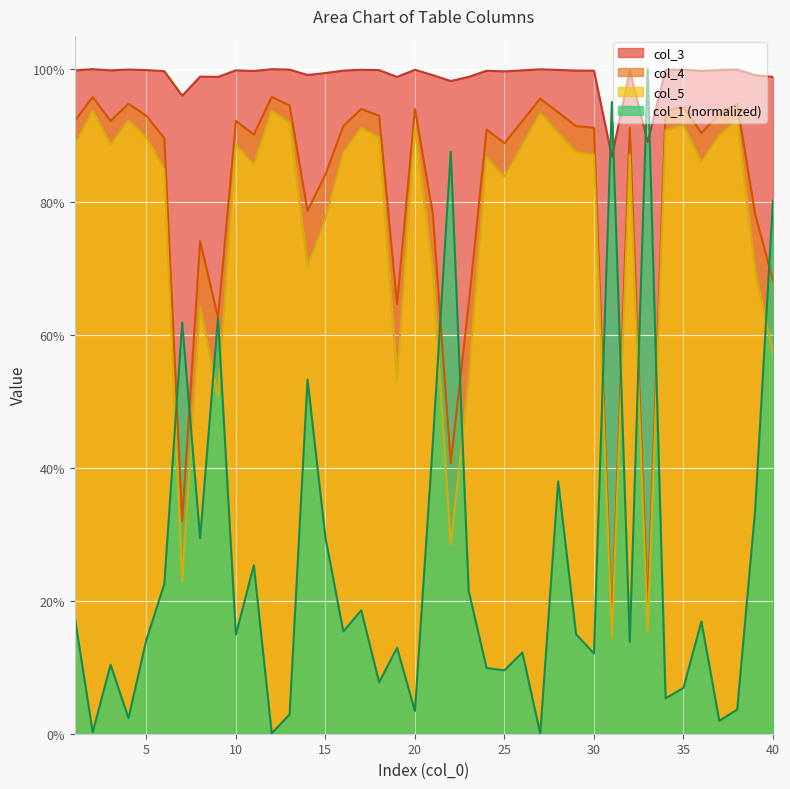

What is the sum of all col_5 values?

30.6